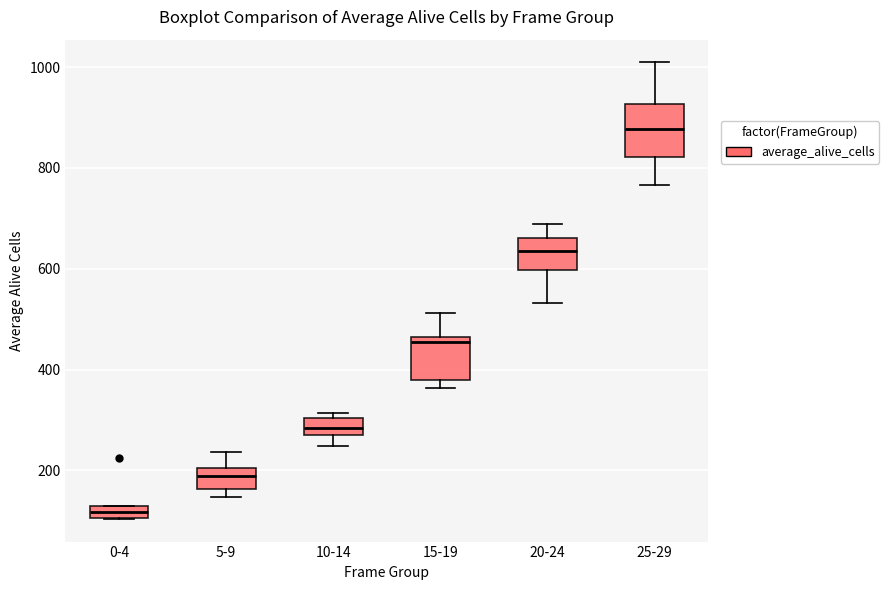

Which box's median line is the lowest?

0-4